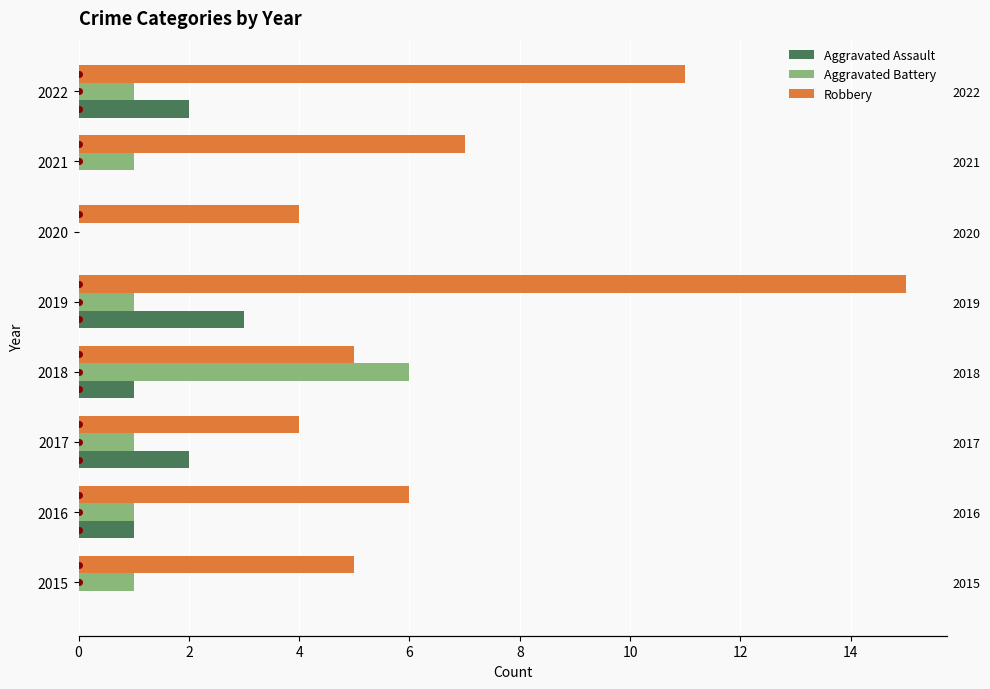

What is the sum of all Aggravated Battery values?

12